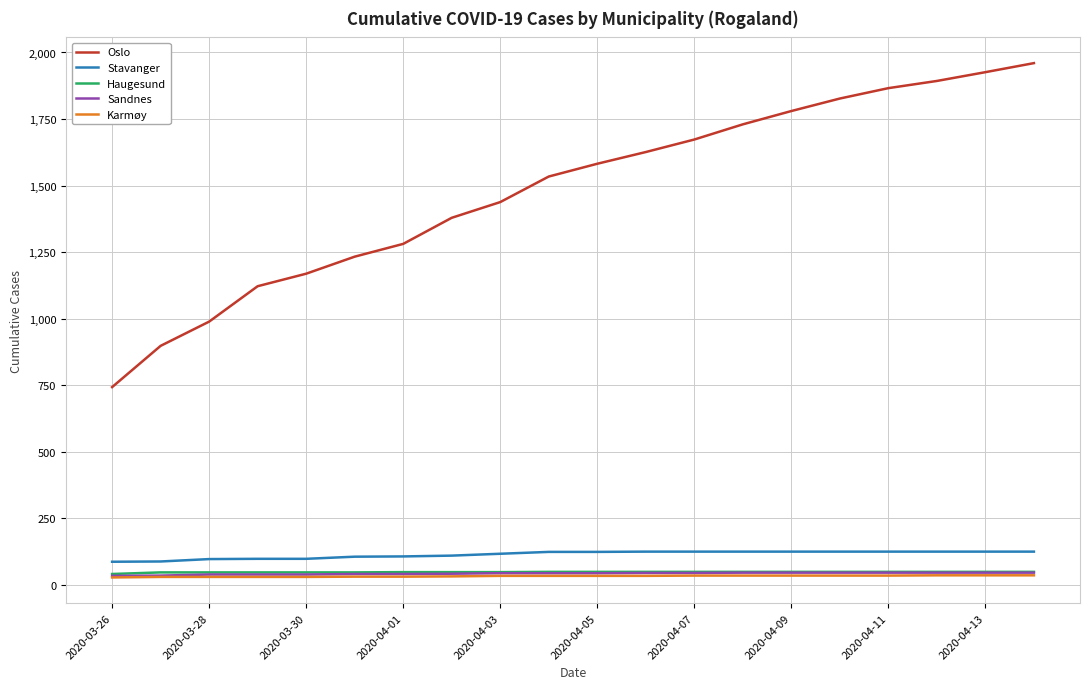

True or false: Karmøy and Stavanger intersect in this chart.

False